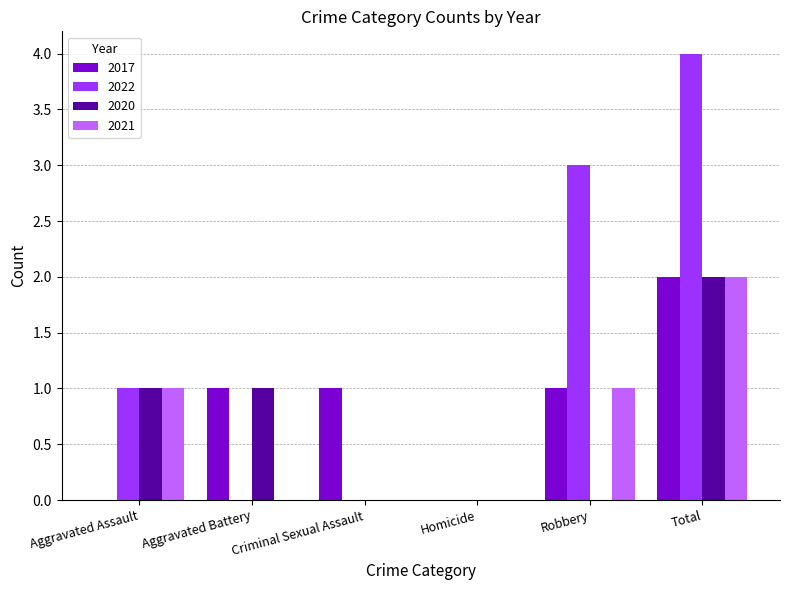

Reading left to right, what are all the values shown in this chart?

2017: 0	1	1	0	1	2
2022: 1	0	0	0	3	4
2020: 1	1	0	0	0	2
2021: 1	0	0	0	1	2